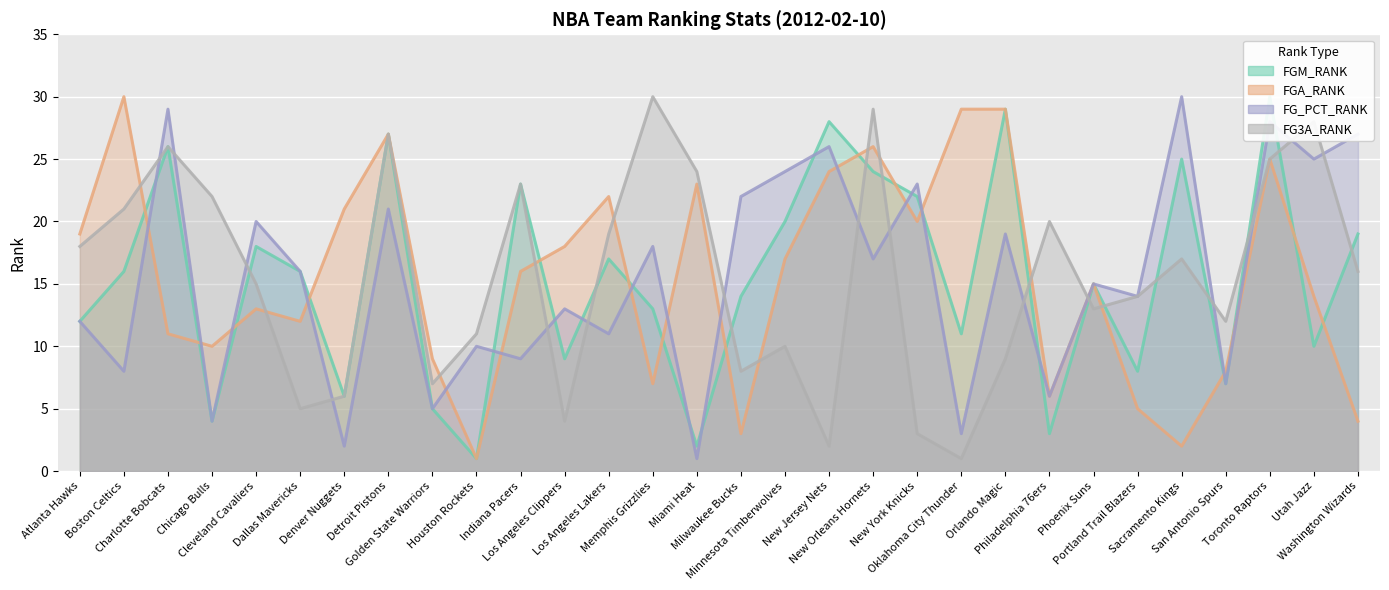

What is the difference between the second highest and second lowest values in the FGA_RANK series?

27